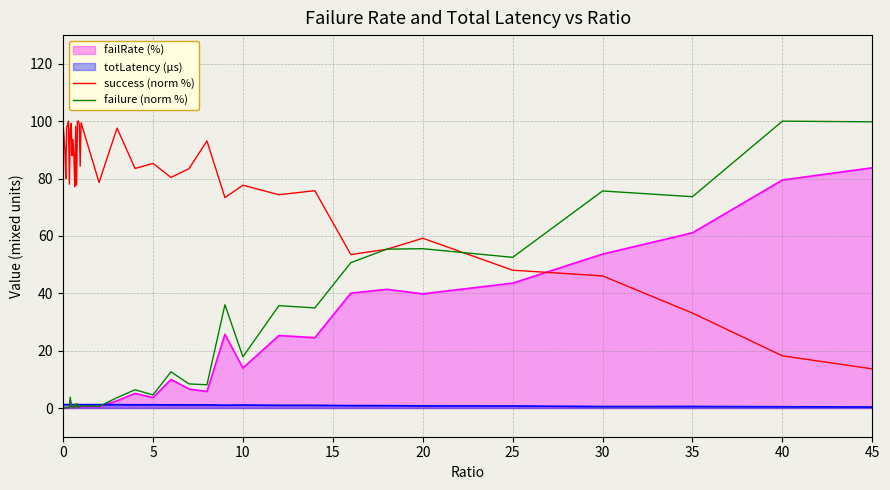

How many data points in failure (norm %) are above 1?

21